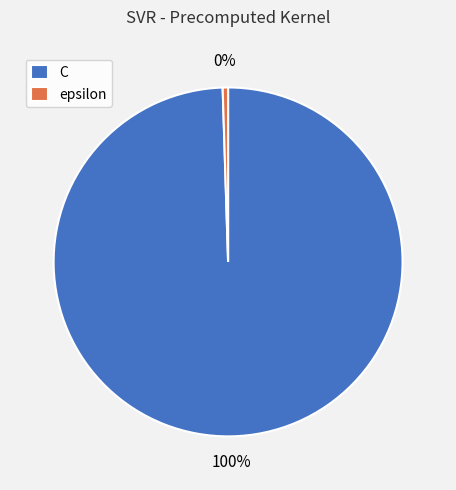

To the nearest percent, what percentage of the pie is C?

100%